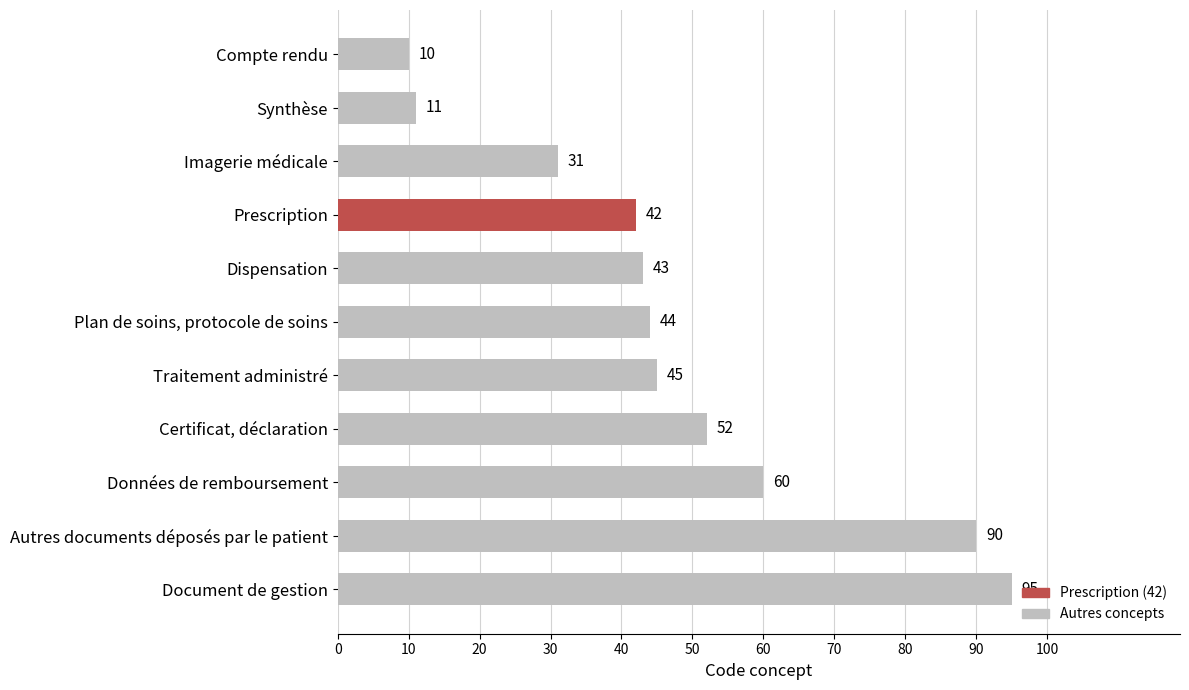

What is the difference between the maximum and minimum values?

85